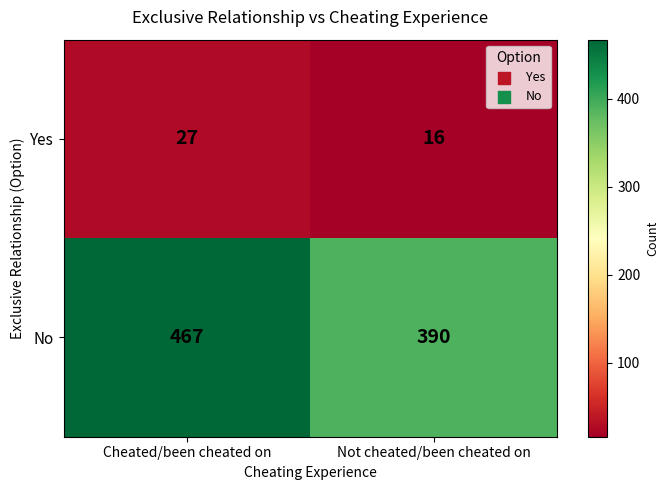

Reading left to right, transcribe all the data shown in this chart.

Yes: Cheated/been cheated on=27	Not cheated/been cheated on=16
No: Cheated/been cheated on=467	Not cheated/been cheated on=390